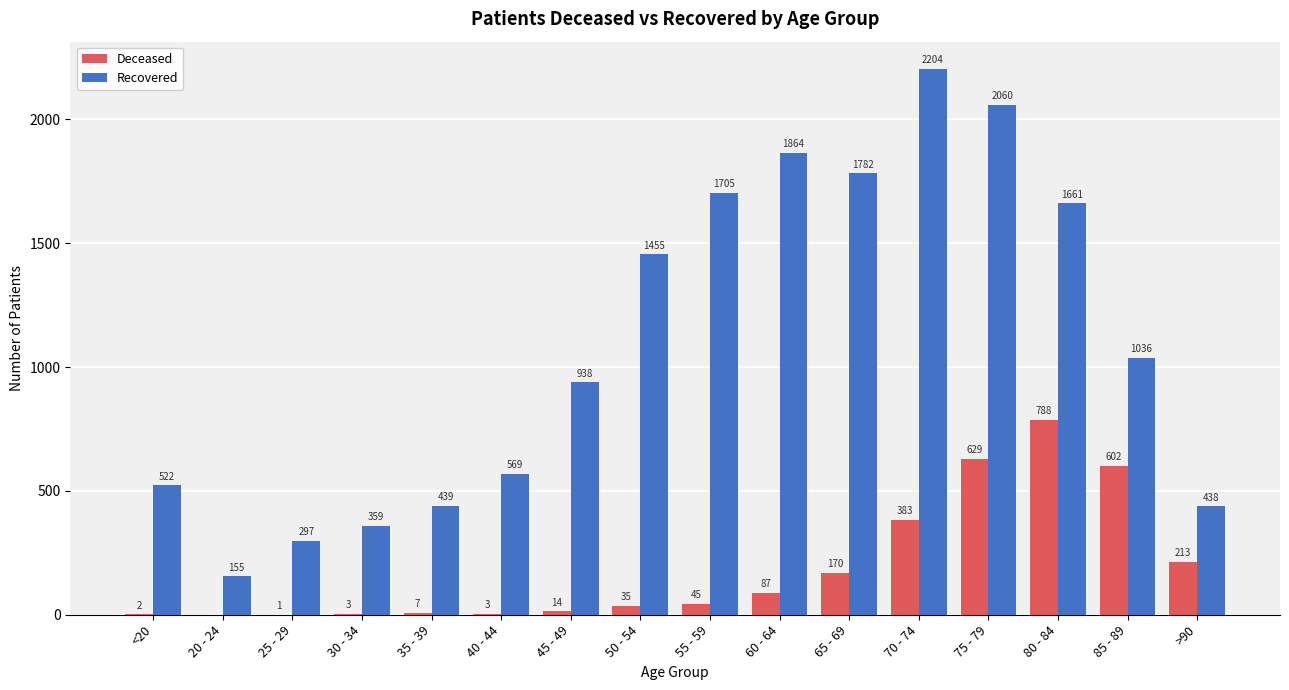

How many groups of bars are there?

16